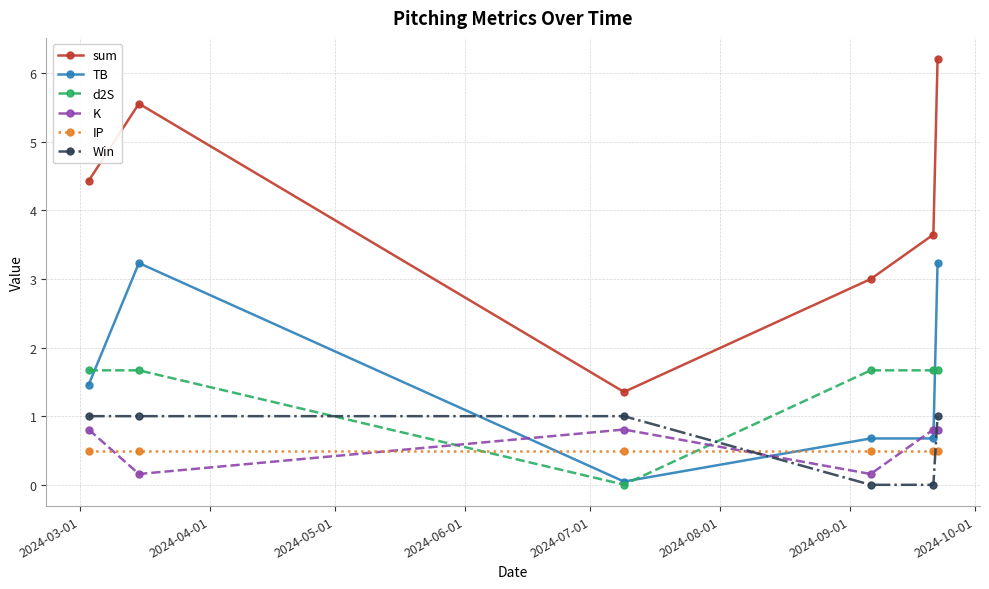

What is the highest value of the K series?

0.8